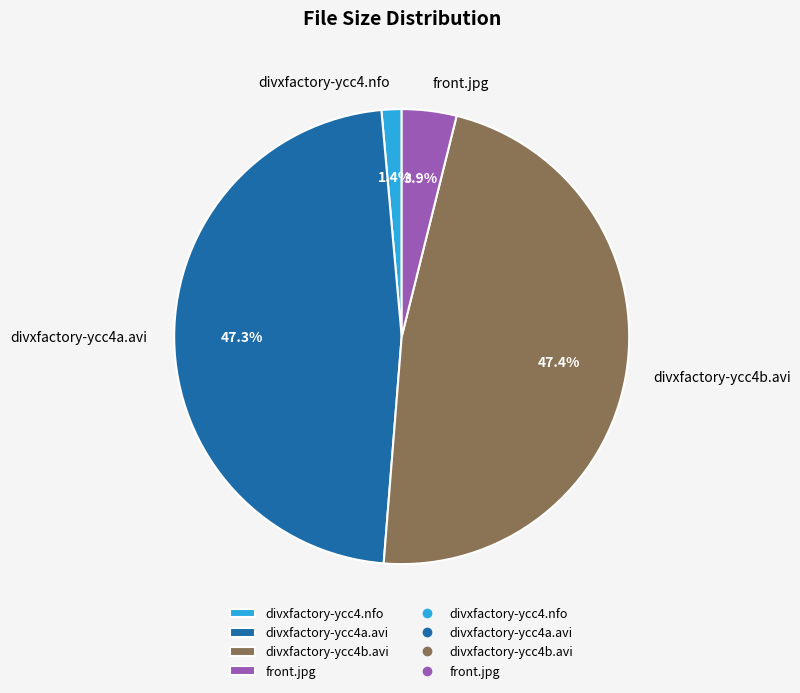

To the nearest percent, what is the average slice percentage?

25%